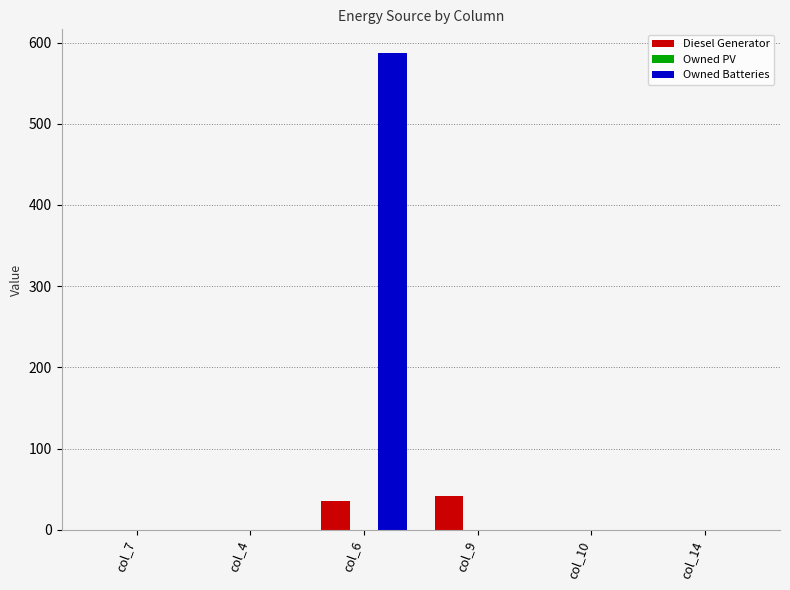

Which category has the highest value across all series?

col_6